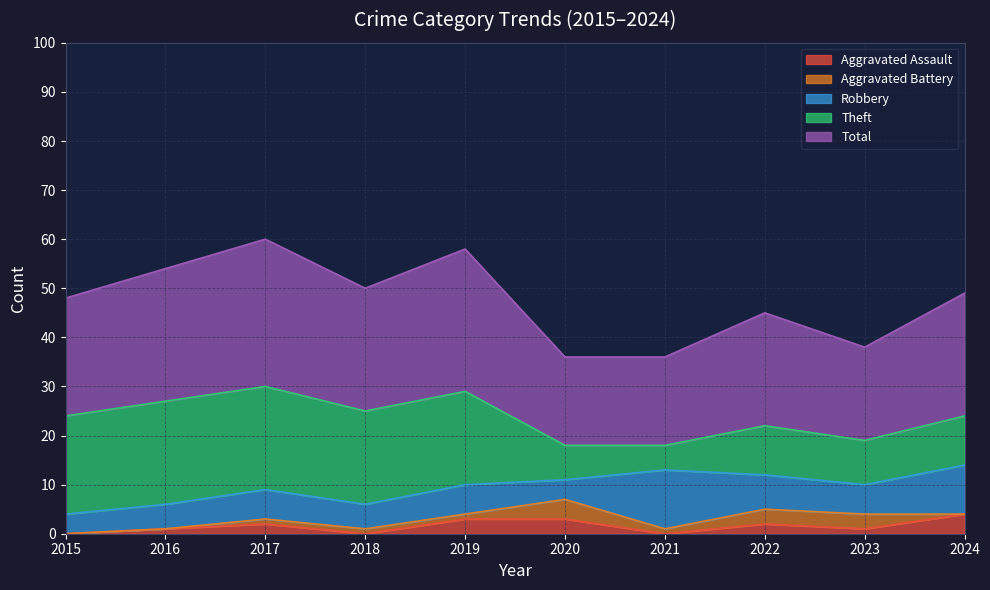

True or false: Robbery and Total intersect in this chart.

False